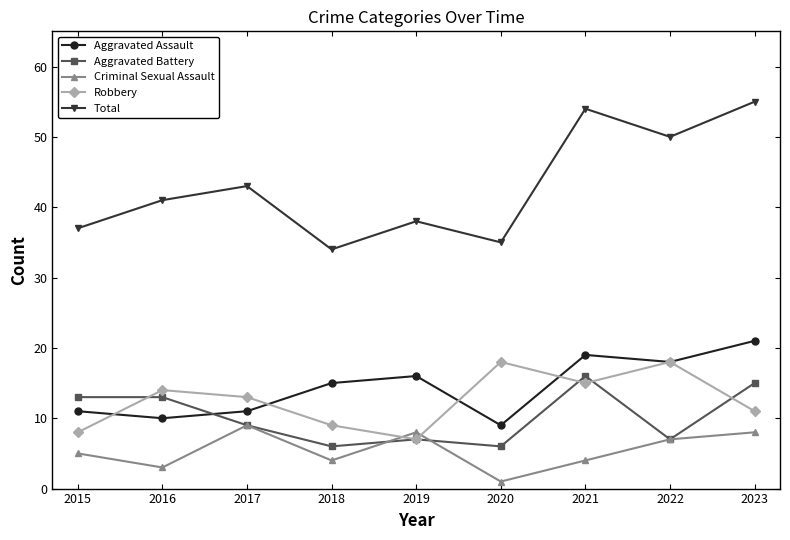

Which series changed the most between 2017 and 2023?

Total